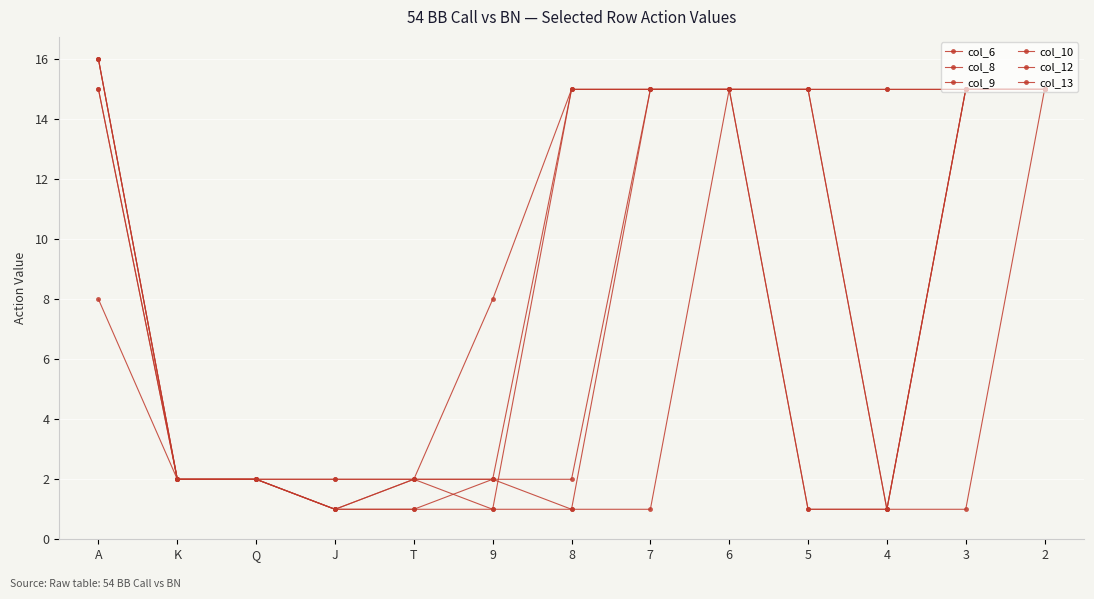

What is the label of the 10th point from the left?

5